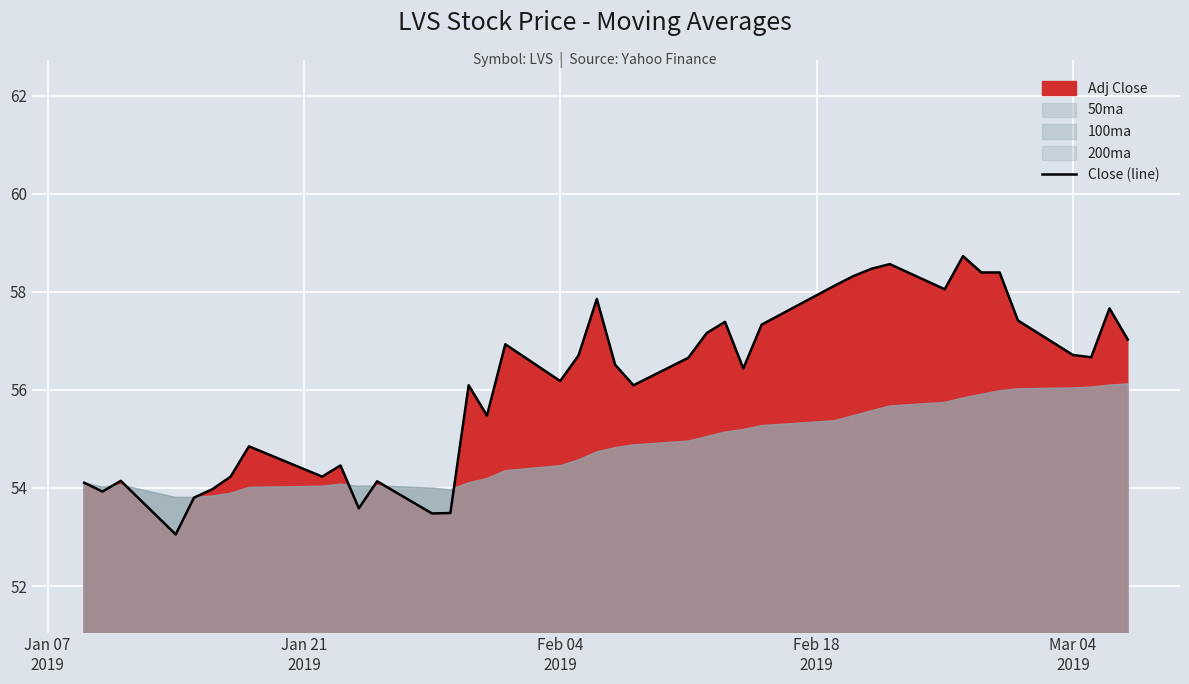

How many values exceed 56?

25